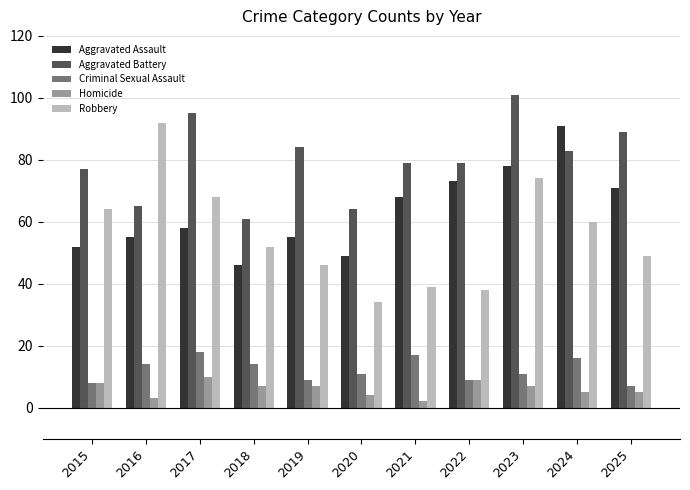

Which series has the largest range (max minus min)?

Robbery